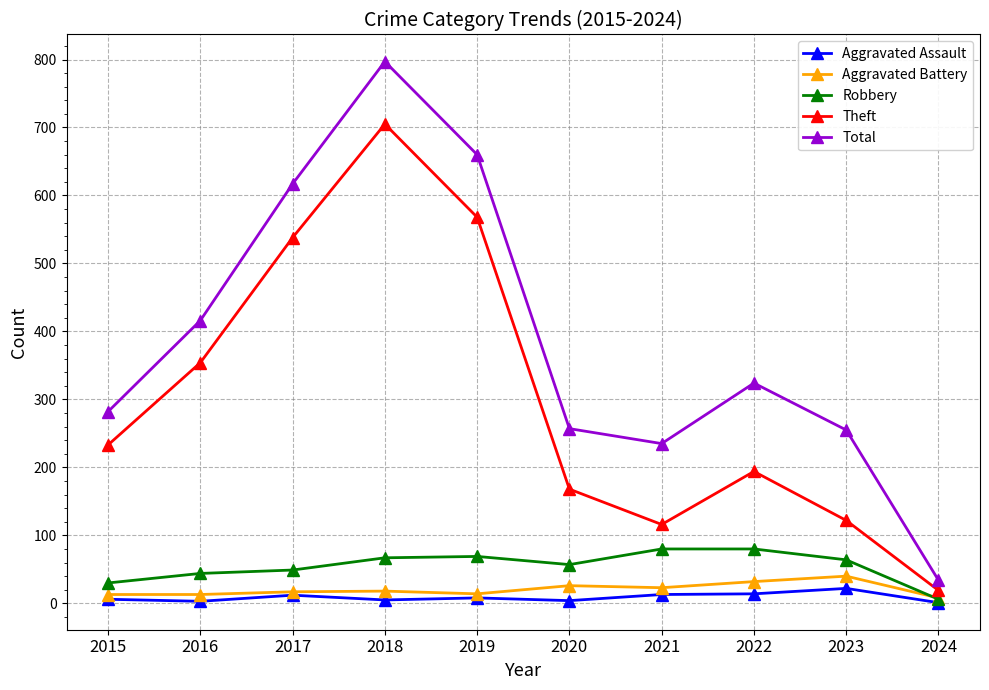

Is it true that Robbery equals 108 at 2018?

False